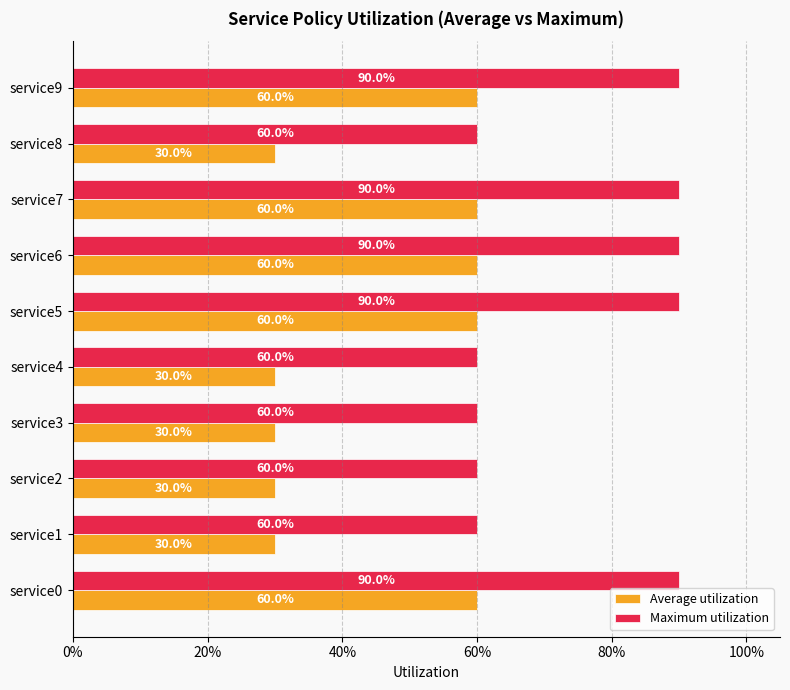

Does the chart contain any negative values?

No